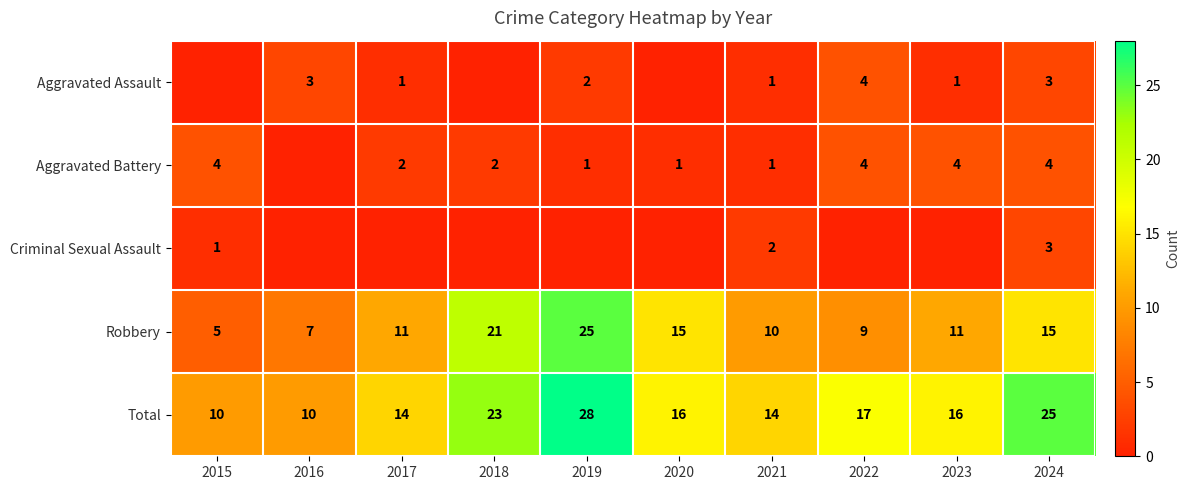

What is the sum of all Total values?

173